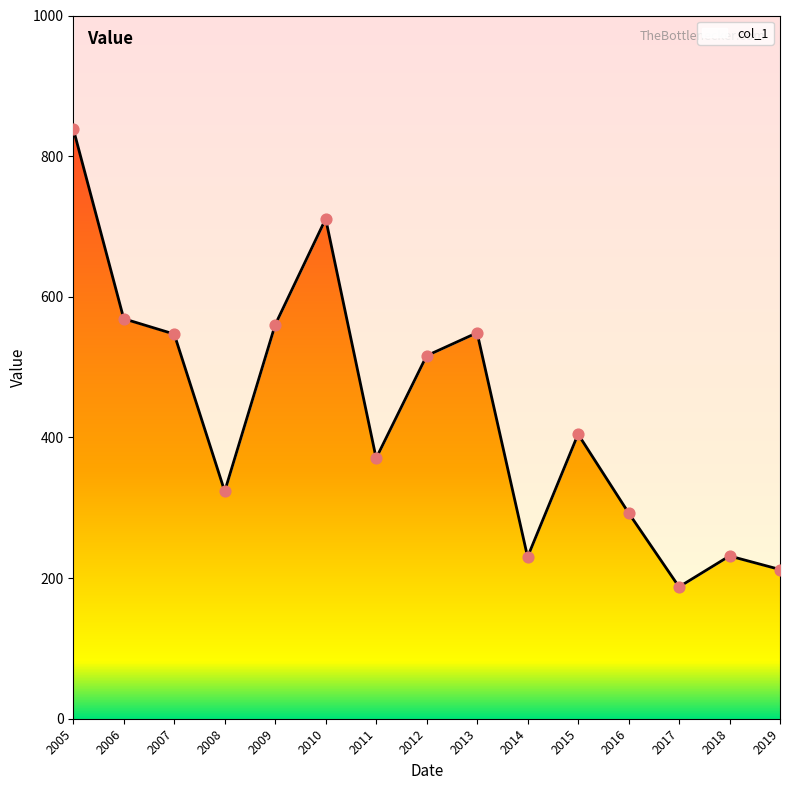

Between 2013 and 2012, which is larger?

2013